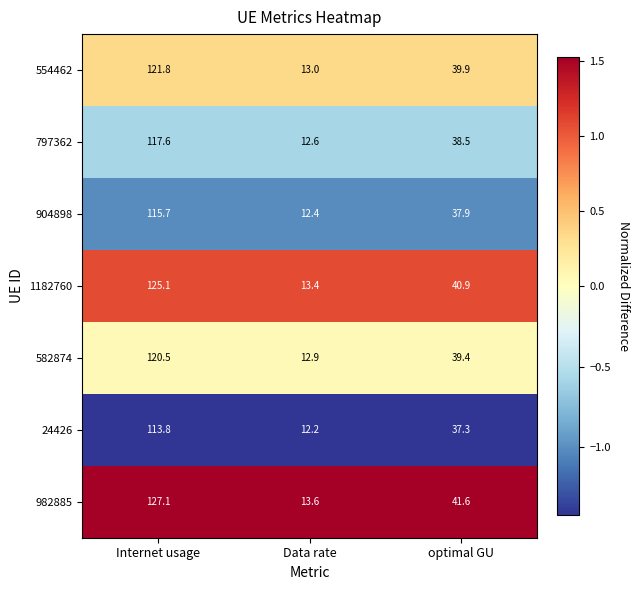

Reading right to left, extract all data points from this chart.

554462: optimal GU=39.9	Data rate=13.0	Internet usage=121.8
797362: optimal GU=38.5	Data rate=12.6	Internet usage=117.6
904898: optimal GU=37.9	Data rate=12.4	Internet usage=115.7
1182760: optimal GU=40.9	Data rate=13.4	Internet usage=125.1
582874: optimal GU=39.4	Data rate=12.9	Internet usage=120.5
24426: optimal GU=37.3	Data rate=12.2	Internet usage=113.8
982885: optimal GU=41.6	Data rate=13.6	Internet usage=127.1